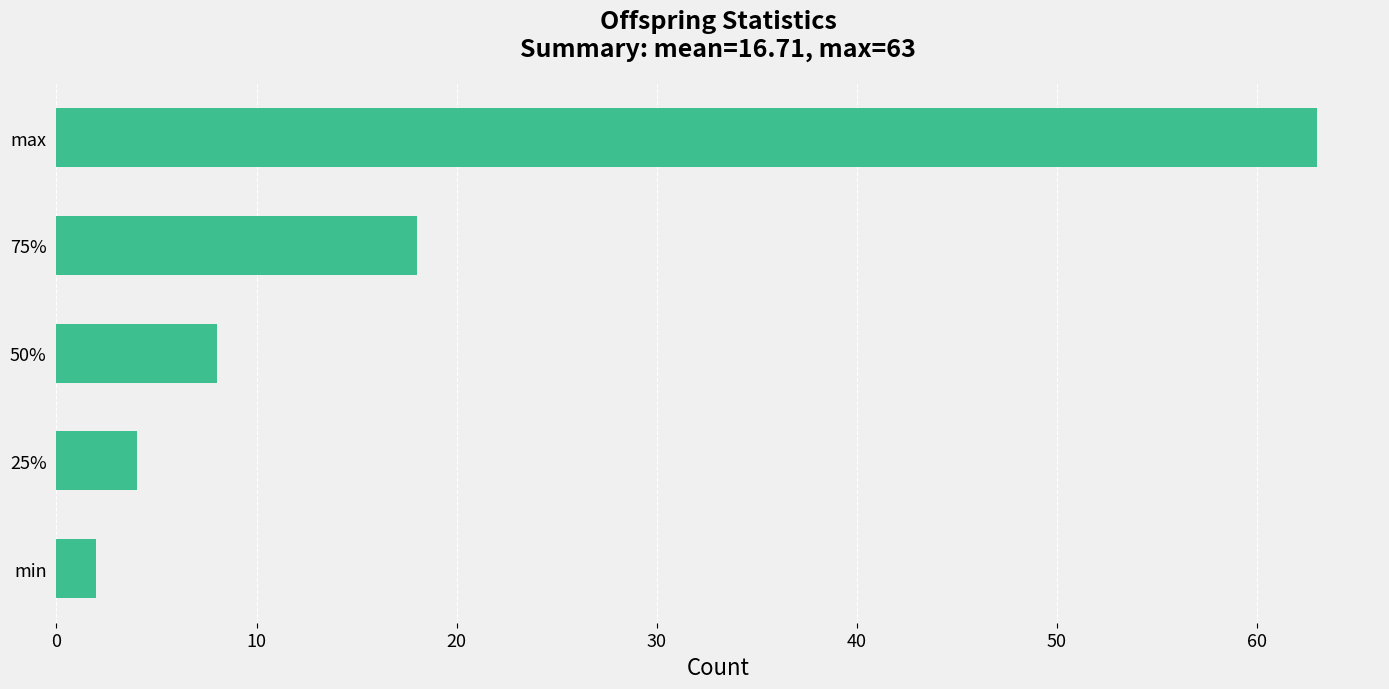

What is the difference between the values at max and 75%?

45